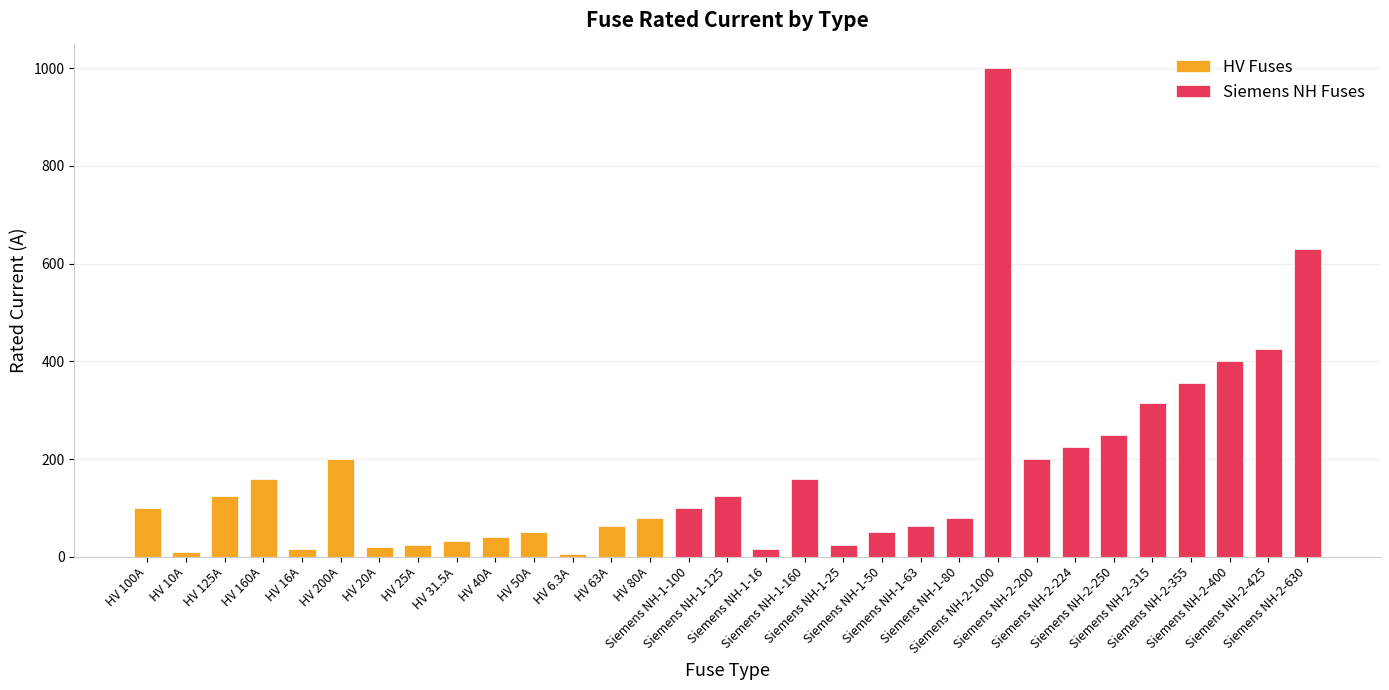

Is it true that the value at Siemens NH-2-630 is 245.8?

False